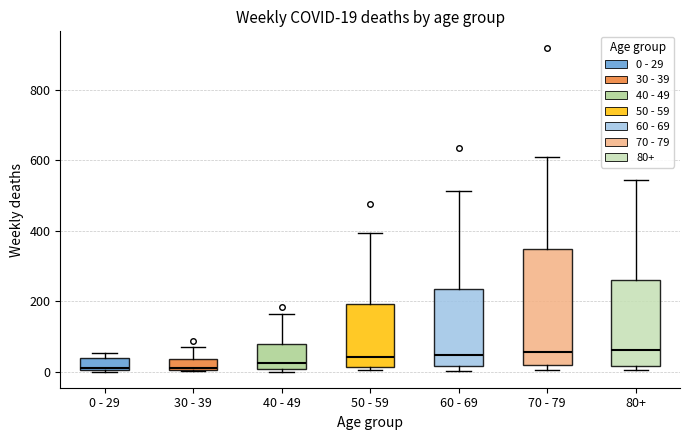

Which box is the tallest, from its lower edge to its upper edge?

70 - 79